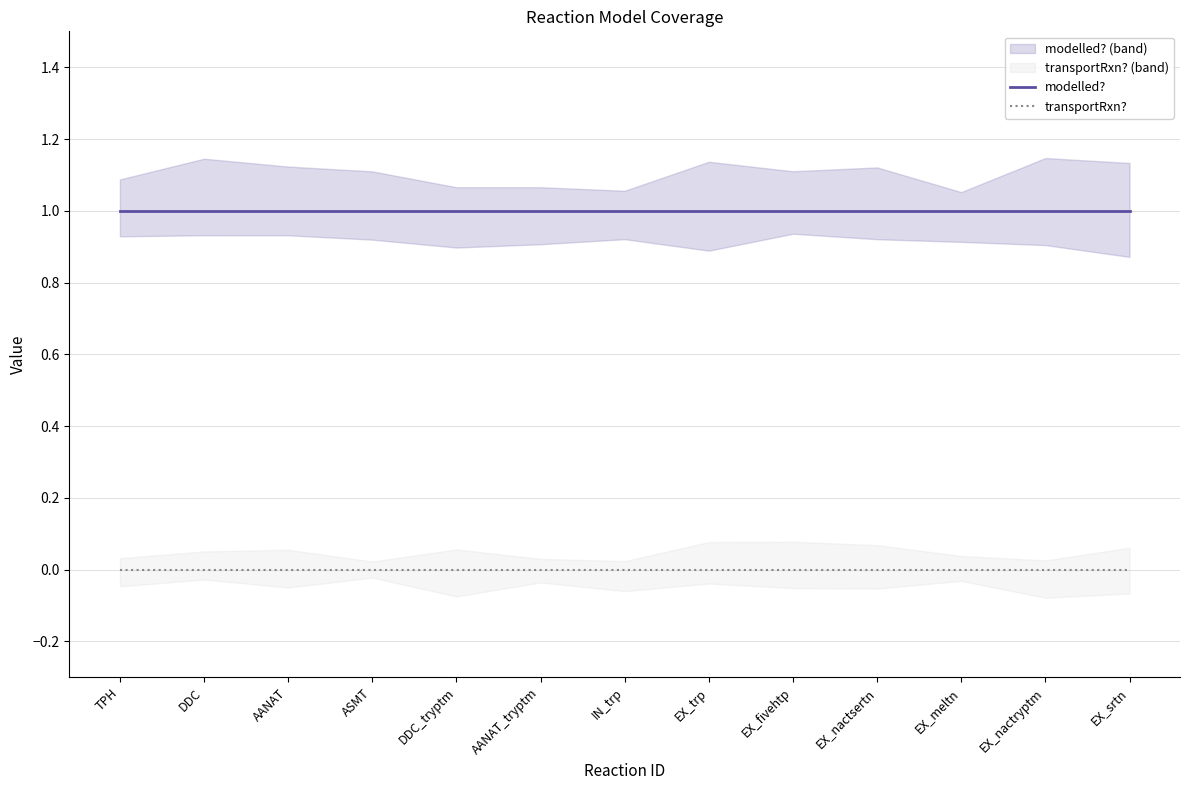

Rank the categories by modelled? value from highest to lowest.

TPH, DDC, AANAT, ASMT, DDC_tryptm, AANAT_tryptm, IN_trp, EX_trp, EX_fivehtp, EX_nactsertn, EX_meltn, EX_nactryptm, EX_srtn